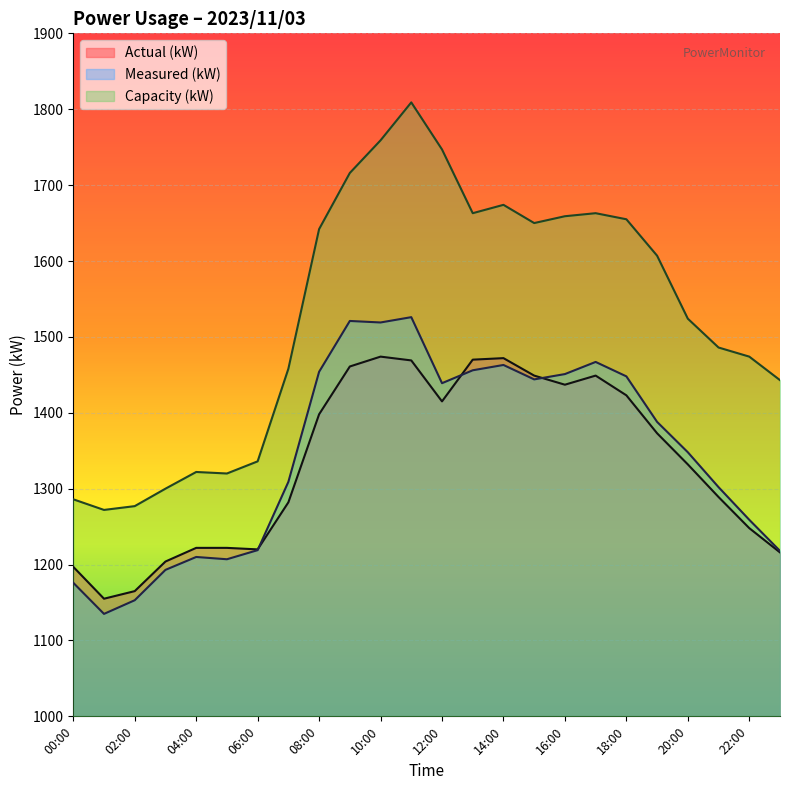

How many data points in Actual (kW) are less than 1373?

12